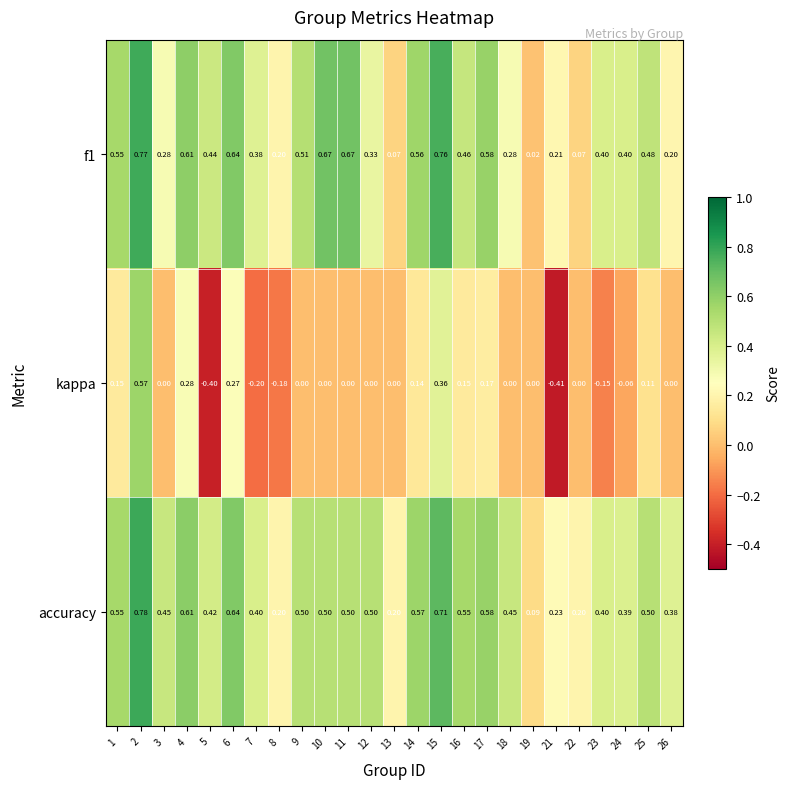

Which series has the largest total across all categories?

accuracy